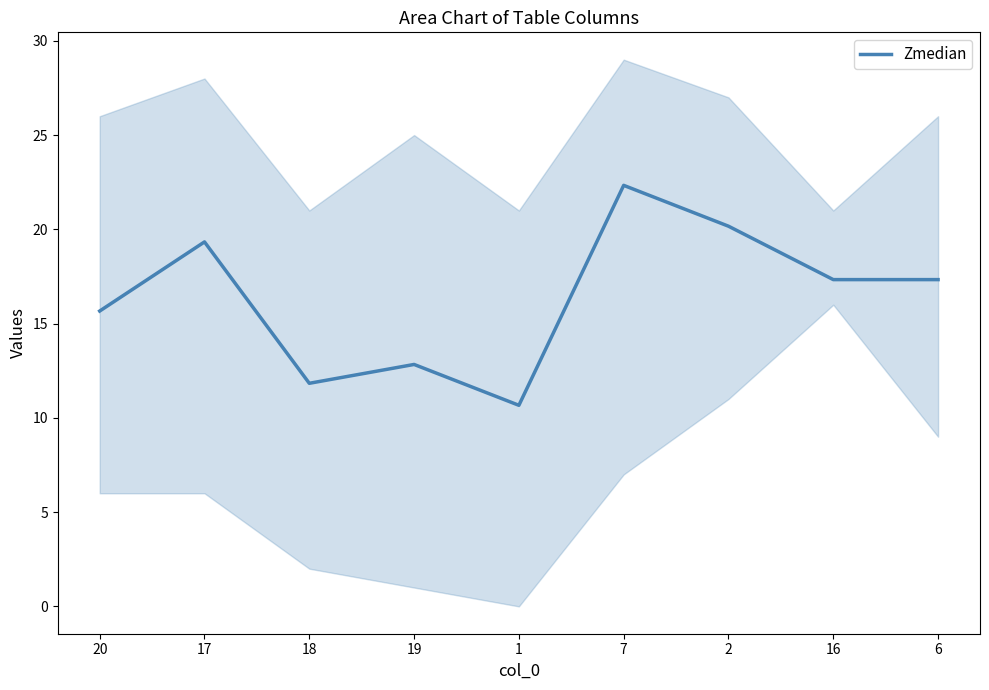

How many lines are shown in the chart?

1